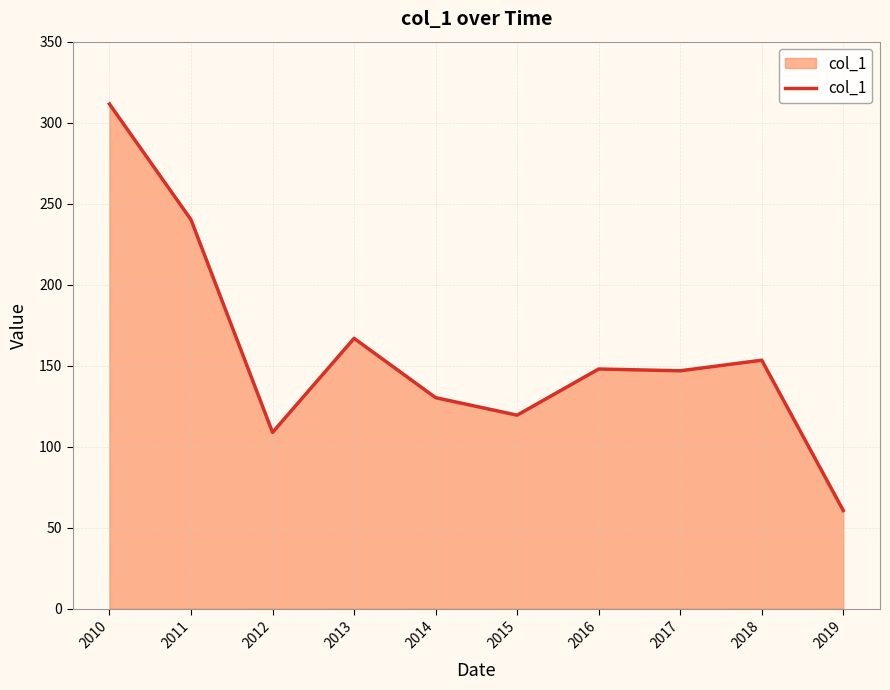

Is it true that the value at 2017 is 42.4?

False